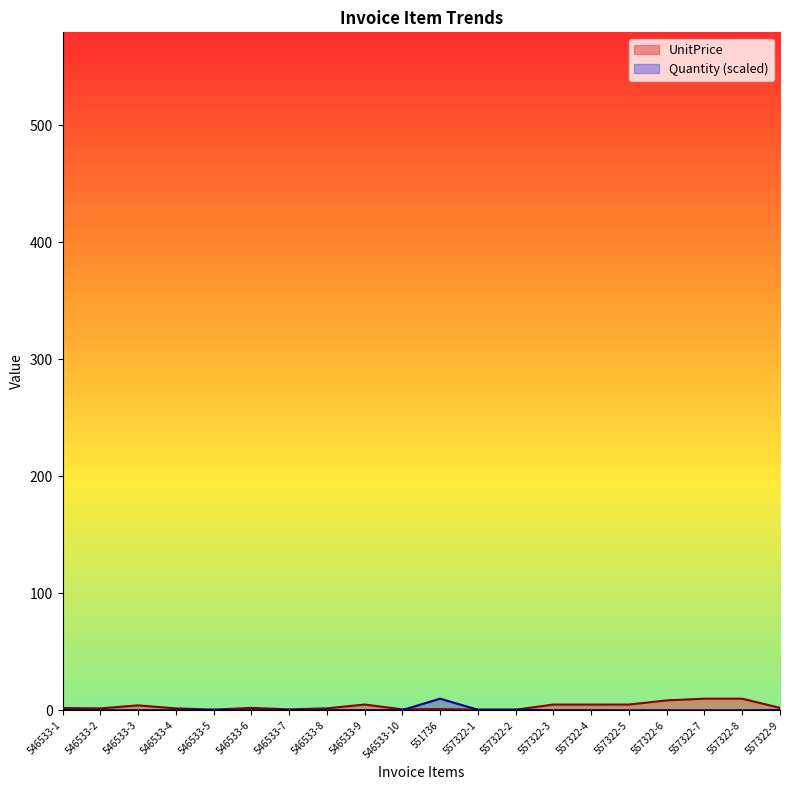

Does the chart display data point markers on the line(s)?

No